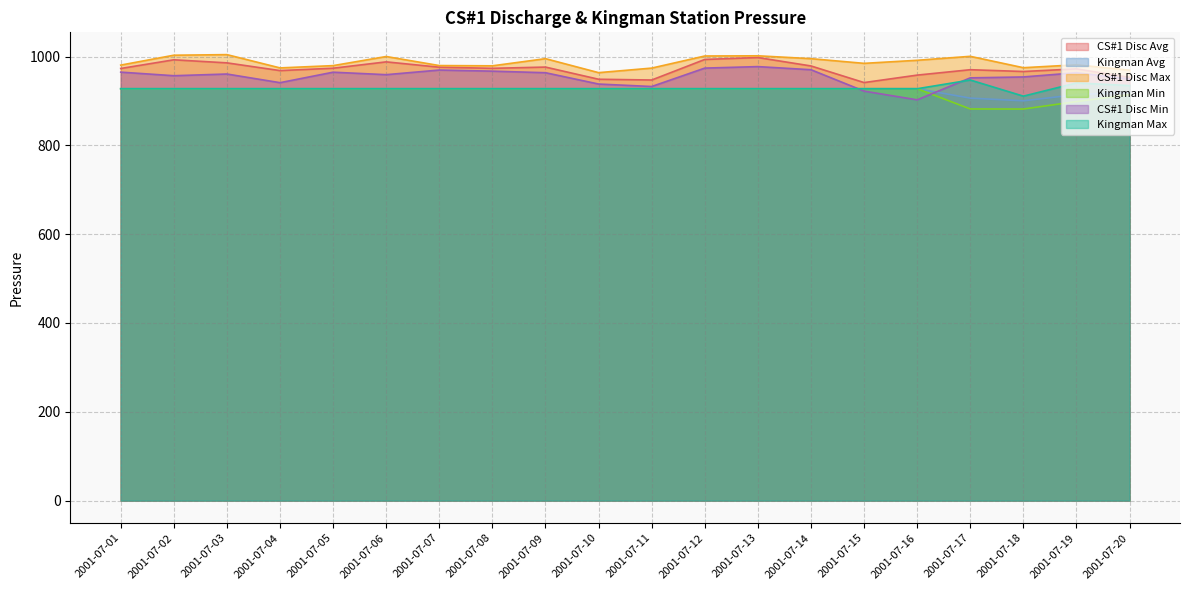

Which category has the highest value in the CS#1 Disc Min series?

2001-07-13